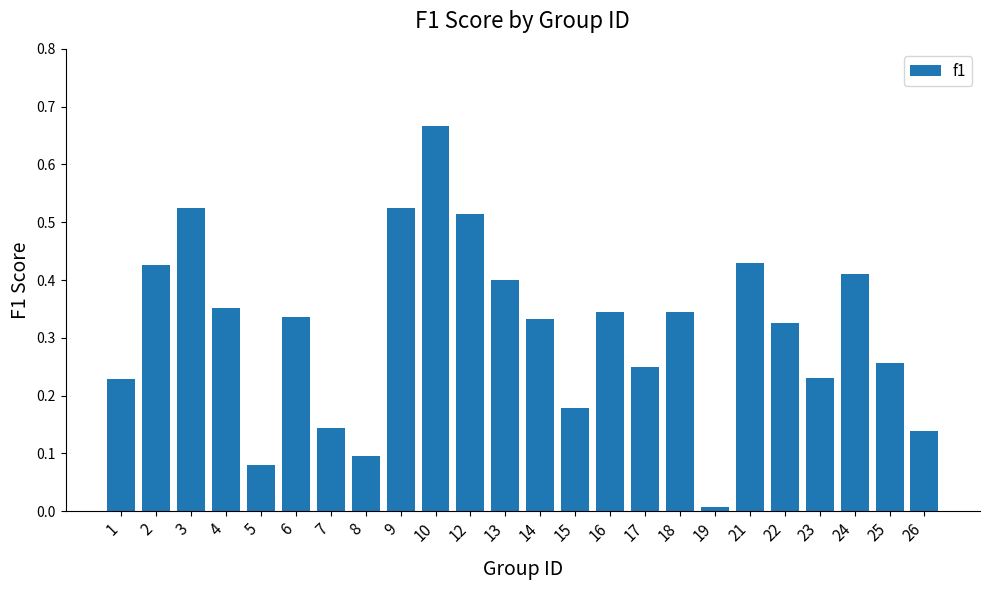

Count the number of categories in the chart.

24